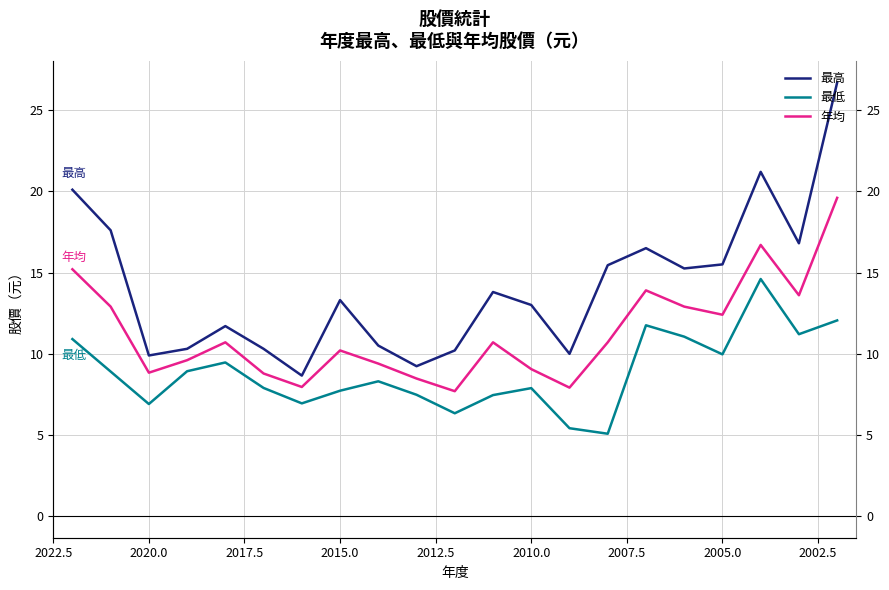

What is the lowest value of the 最高 series?

8.7